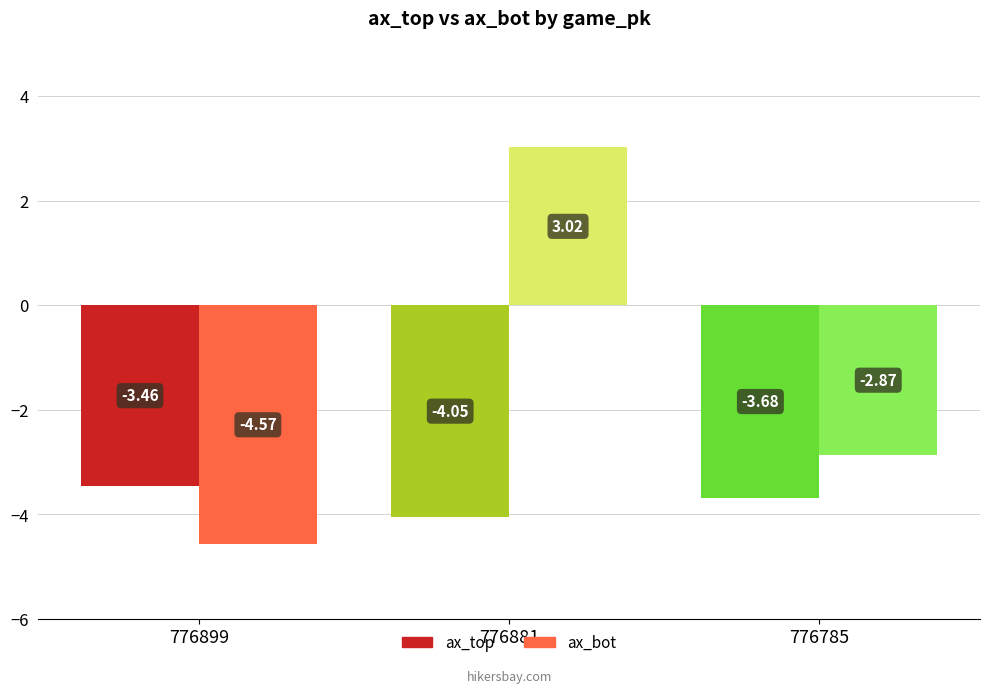

Is the value of ax_top at 776785 greater than the value of ax_bot at 776899?

Yes